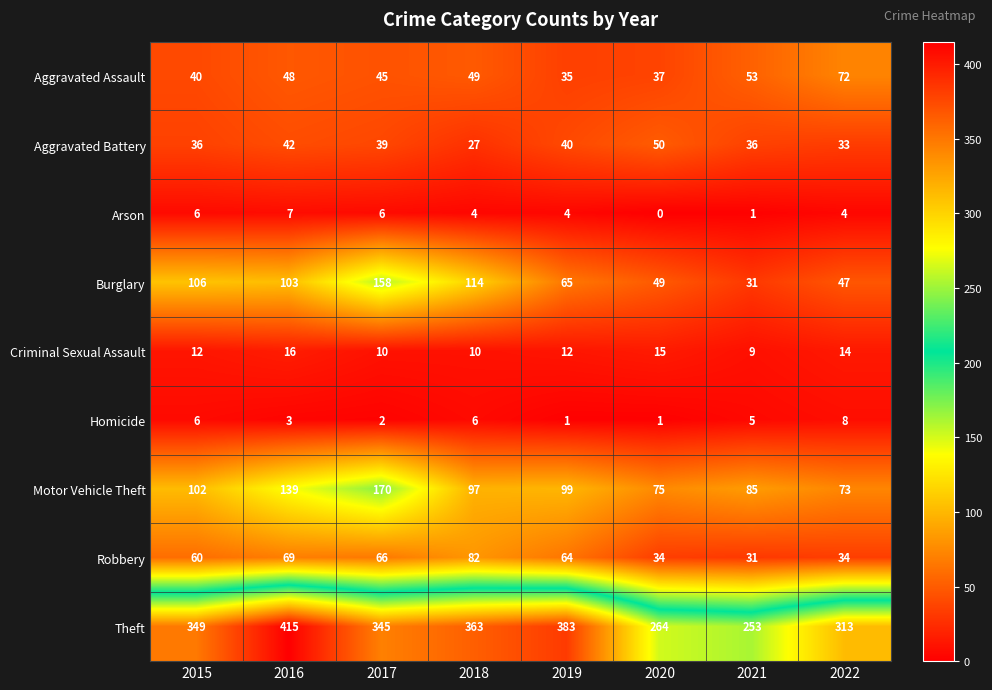

List the series in order of their peak value, highest first.

Theft, Motor Vehicle Theft, Burglary, Robbery, Aggravated Assault, Aggravated Battery, Criminal Sexual Assault, Homicide, Arson